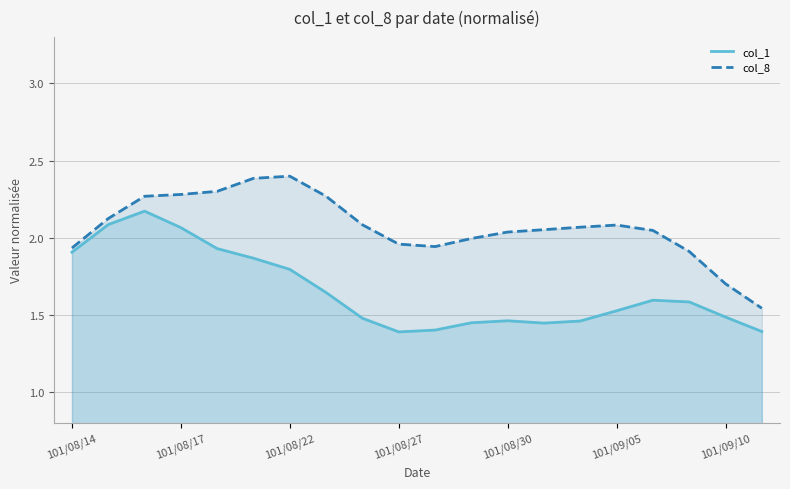

Which series changed the most between 101/08/17 and 19?

col_1 line